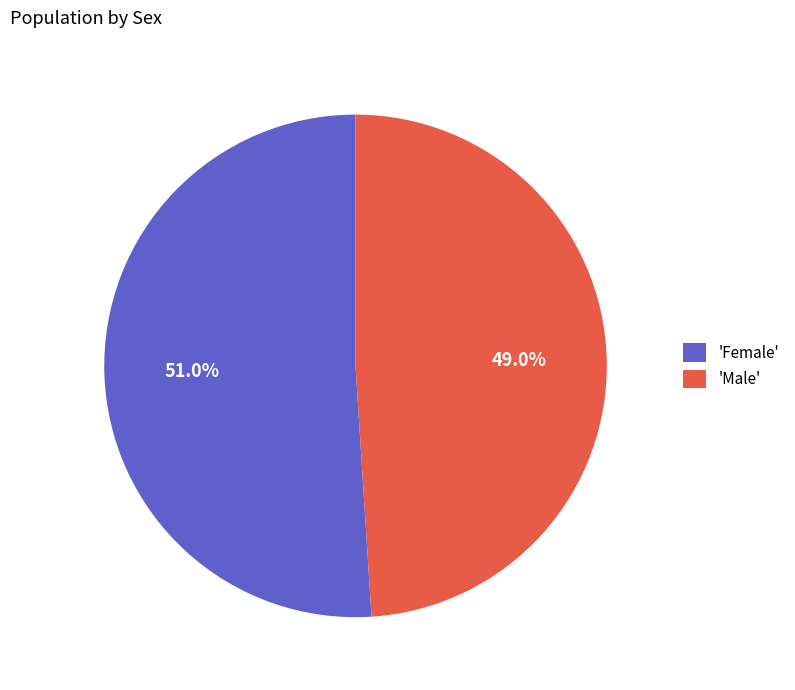

How much of the chart is everything except 'Female'?

49.0%